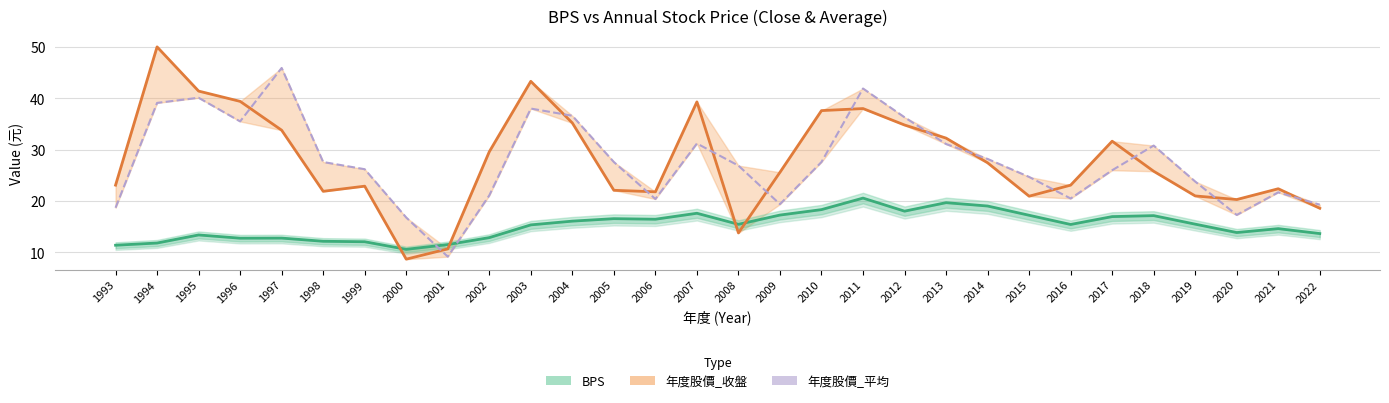

Is the value of 年度股價_平均 (line) at 2003 greater than the value of BPS at 2018?

Yes